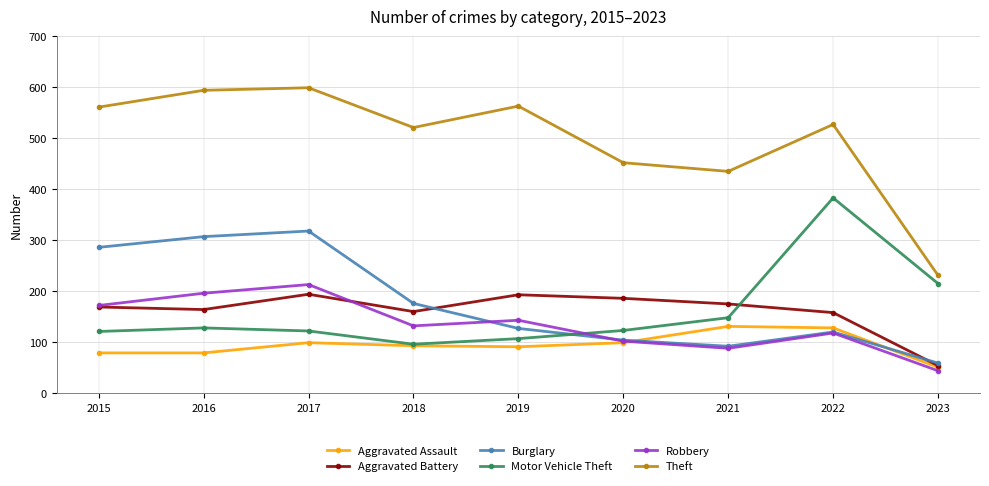

What is the value of the Burglary point at the 8th from the left?

120